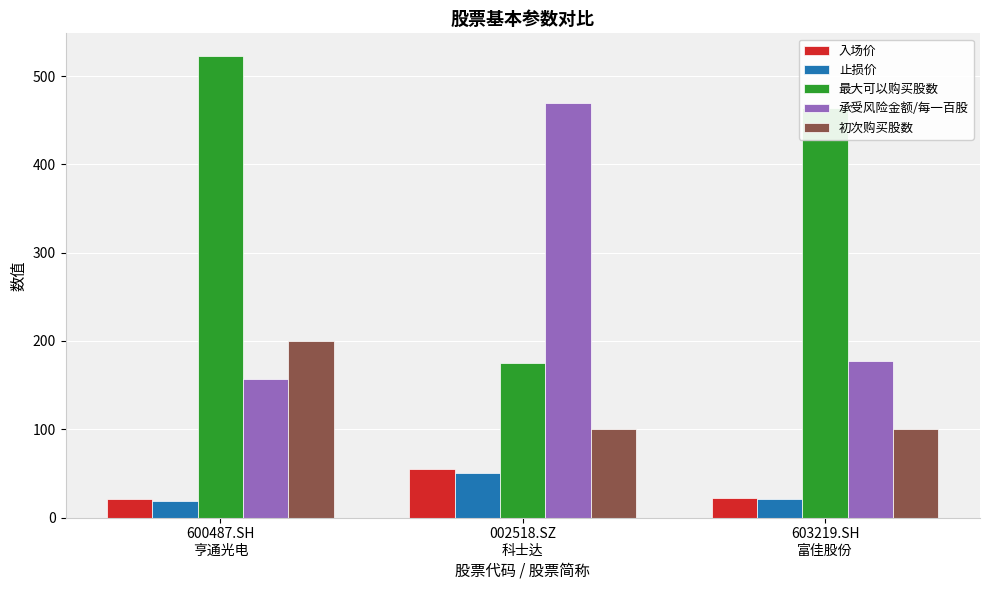

At how many categories does at least one series exceed 358?

3